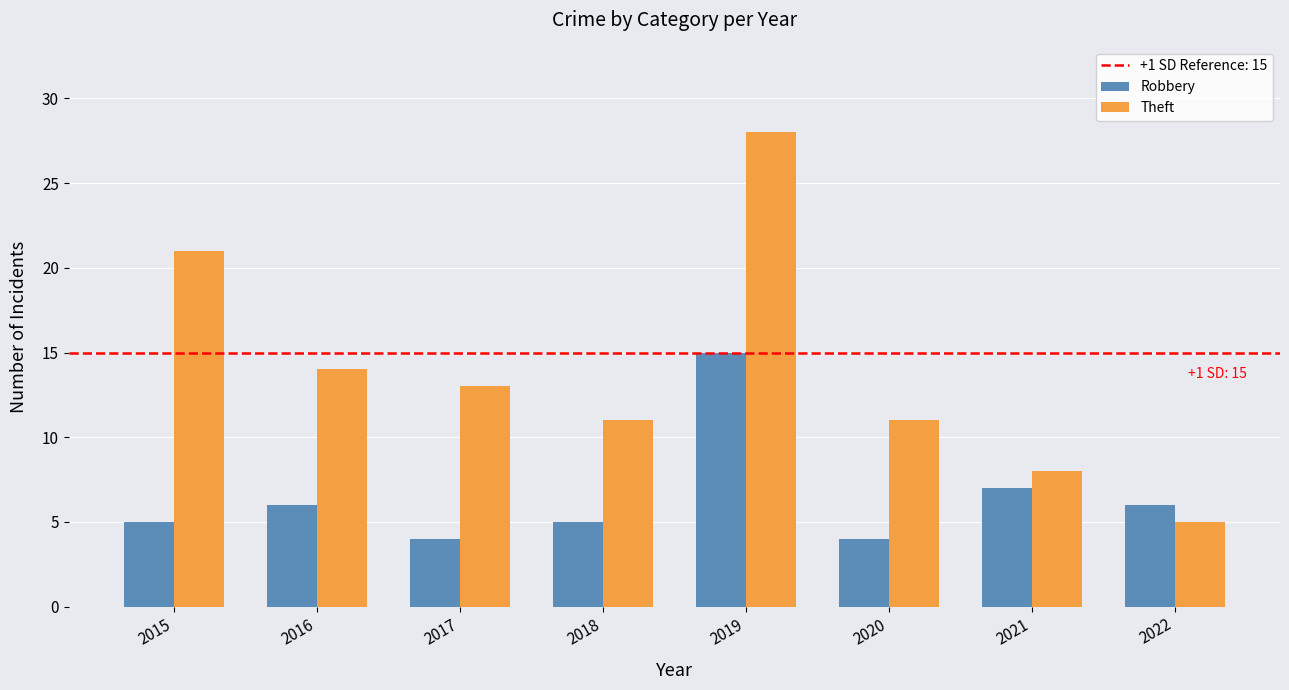

Which series has the largest total across all categories?

Theft